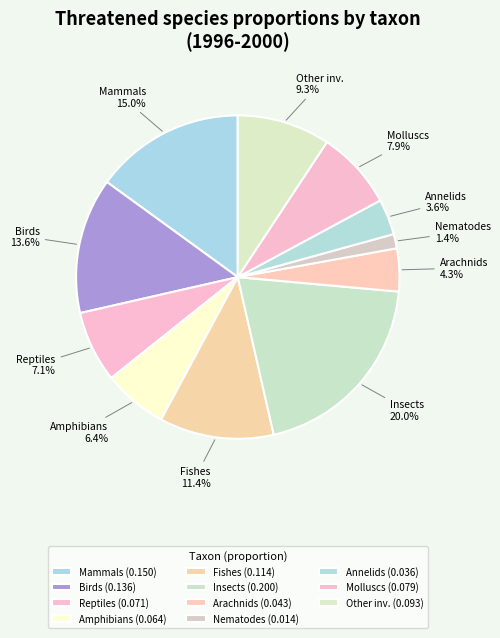

How many slices are in this pie chart?

11